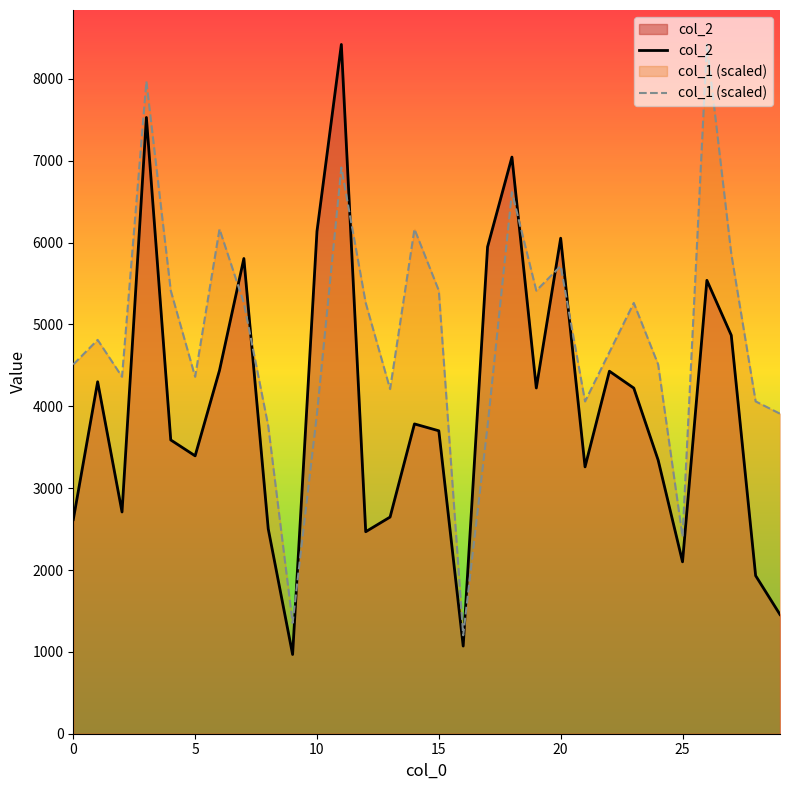

What is the total value across all series at 9?

2321.4